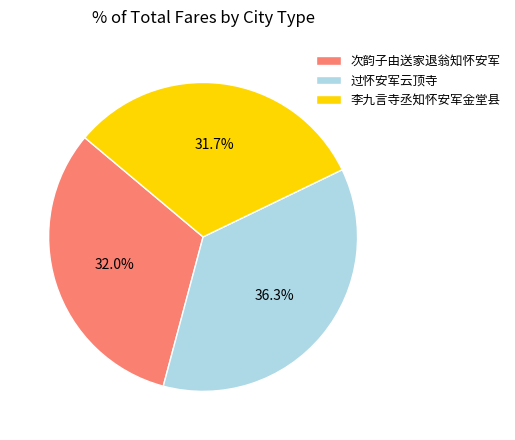

What is the ratio of the value at 过怀安军云顶寺 to the value at 次韵子由送家退翁知怀安军?

1.1